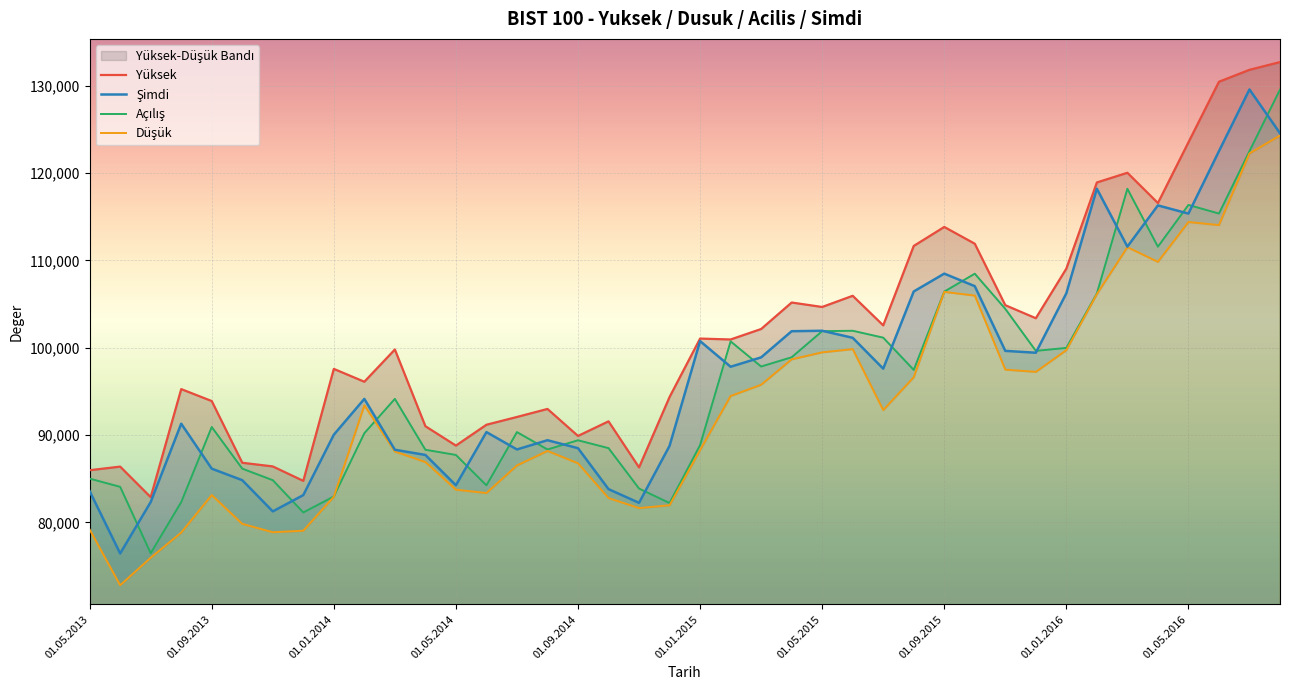

The Yüksek series shows 121724 at 01.01.2014. True or false?

False